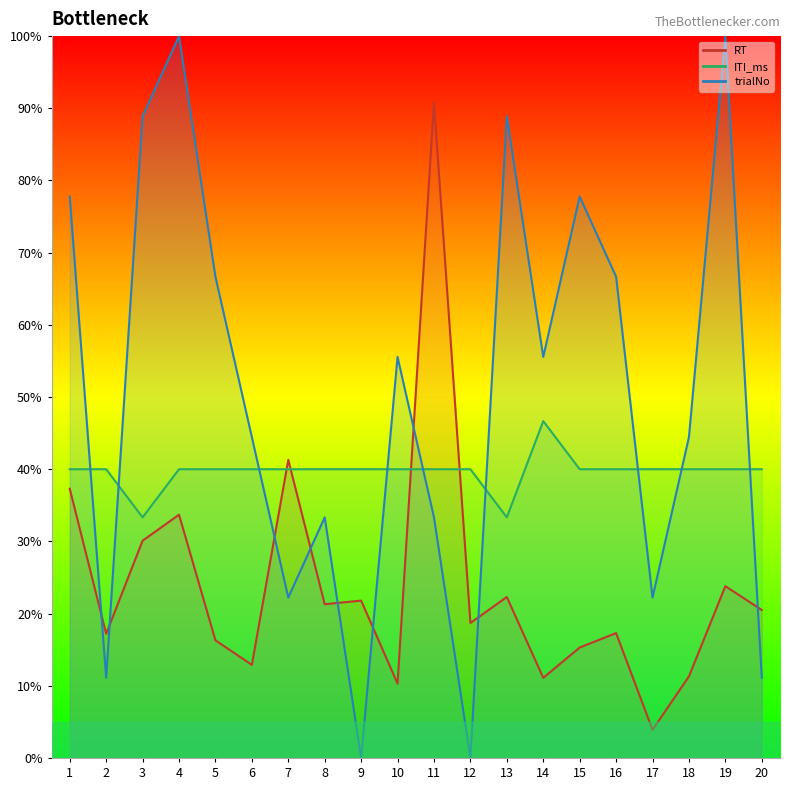

How many distinct data groups are displayed?

3